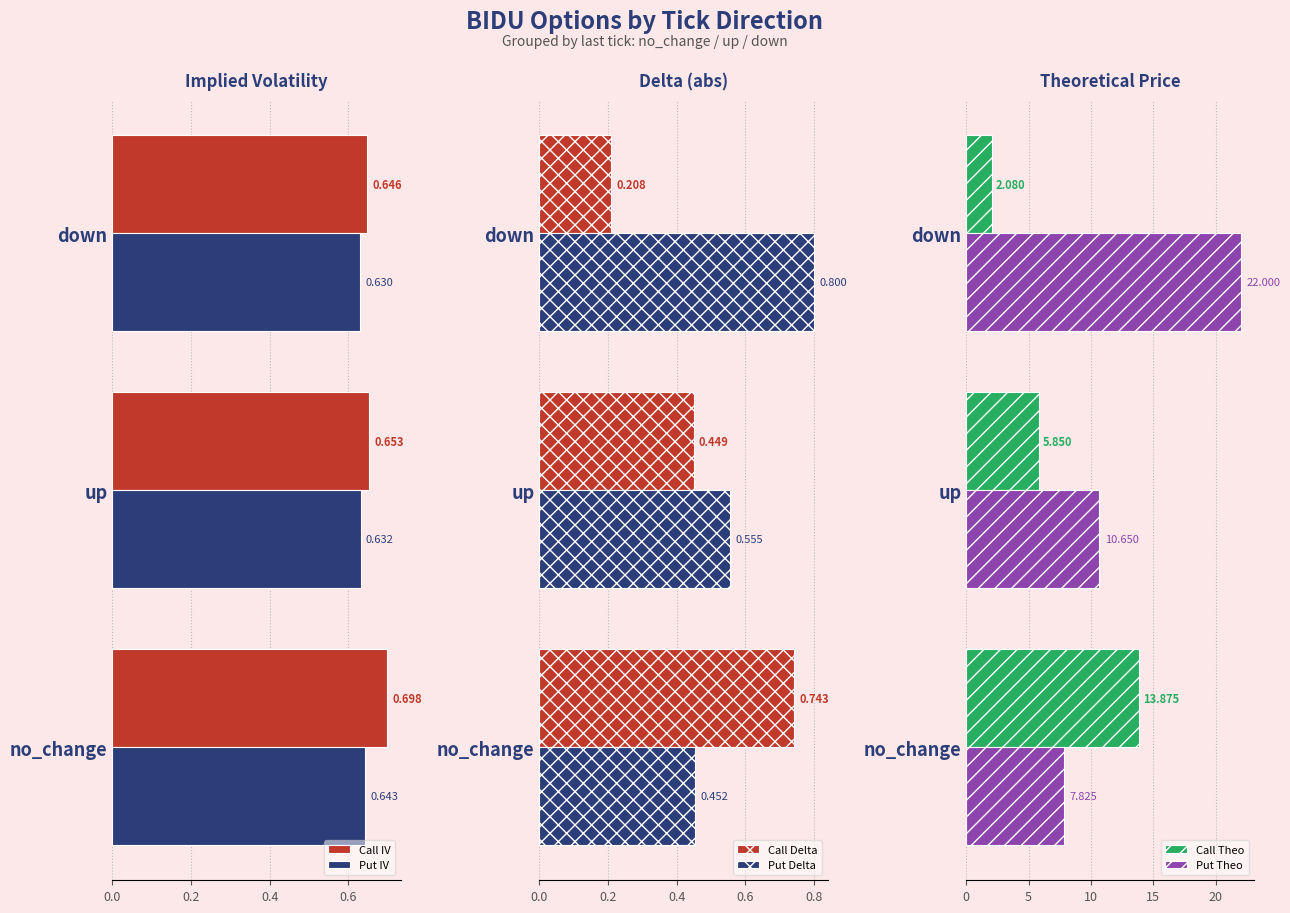

What are all the series names shown in the legend?

Call IV, Put IV, Call Delta, Put Delta, Call Theo, Put Theo